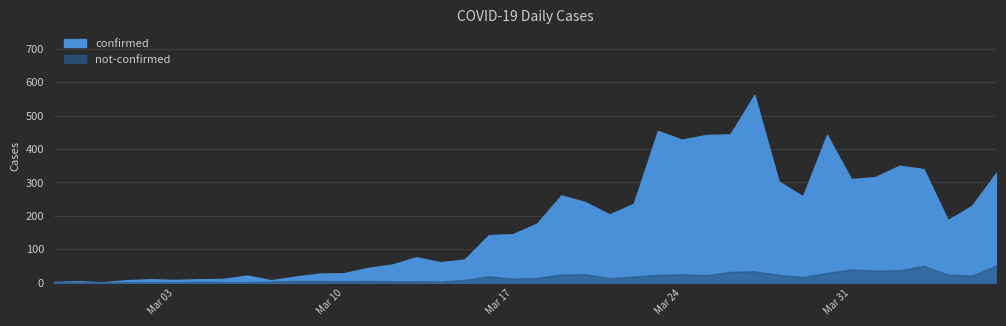

At which category is the sum across all series the highest?

2020-03-27